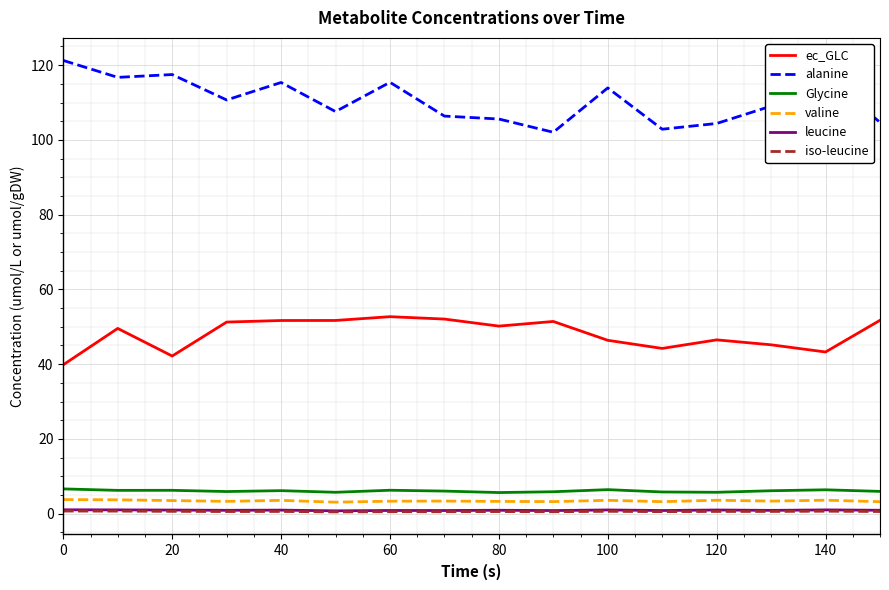

Which series has the largest total across all categories?

alanine